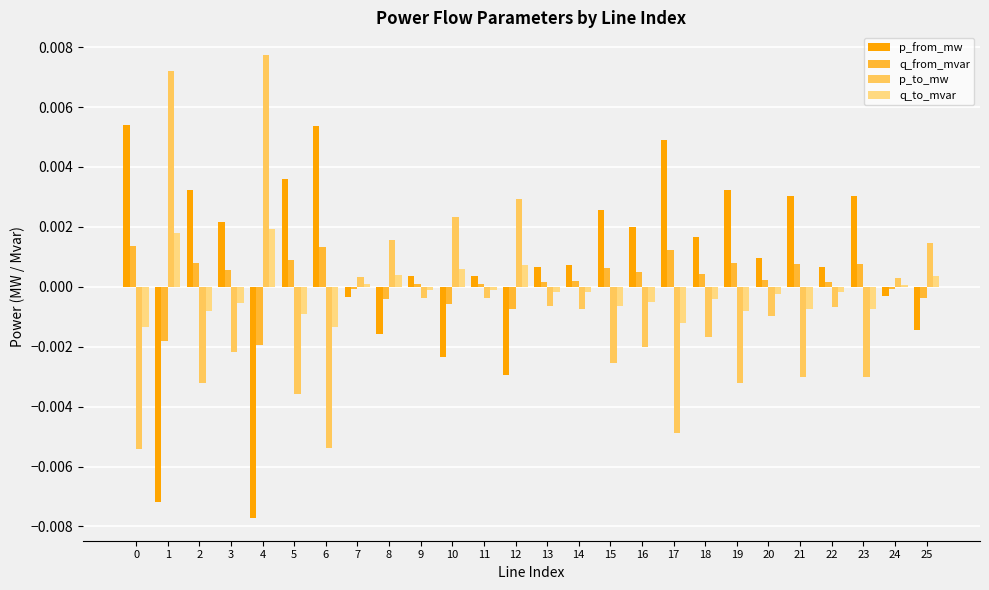

Is the value of p_to_mw at 25 greater than the value of q_from_mvar at 16?

Yes